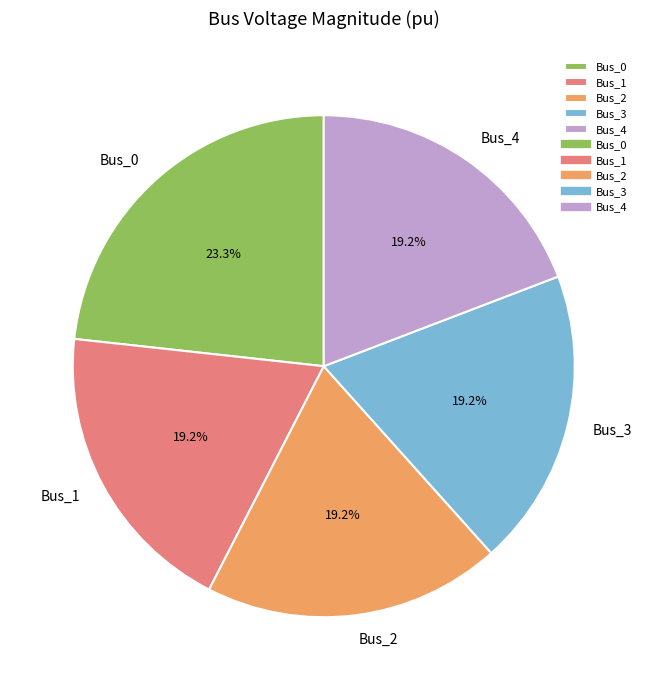

Count the number of slices in the pie.

5